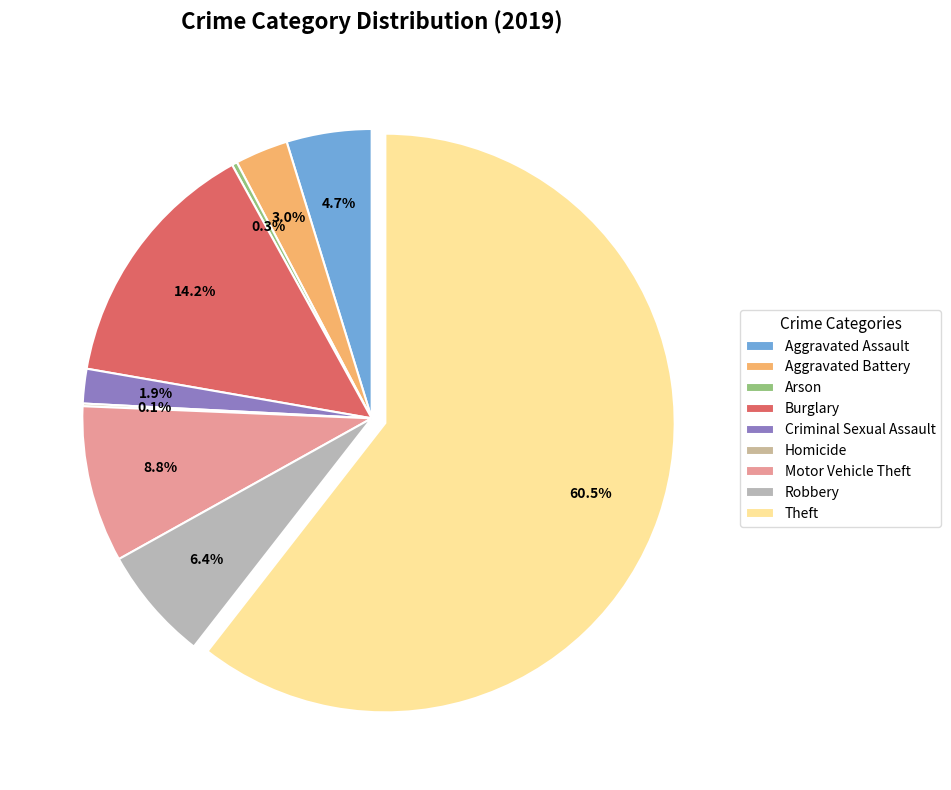

What is the change in value from Robbery to Theft?

+365